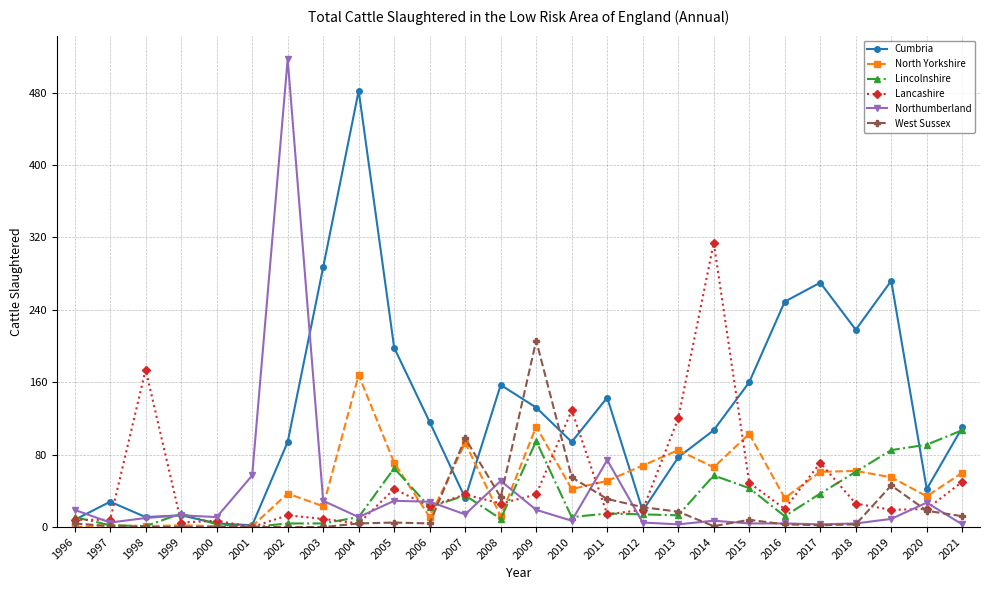

Which series has the widest spread of values?

Northumberland